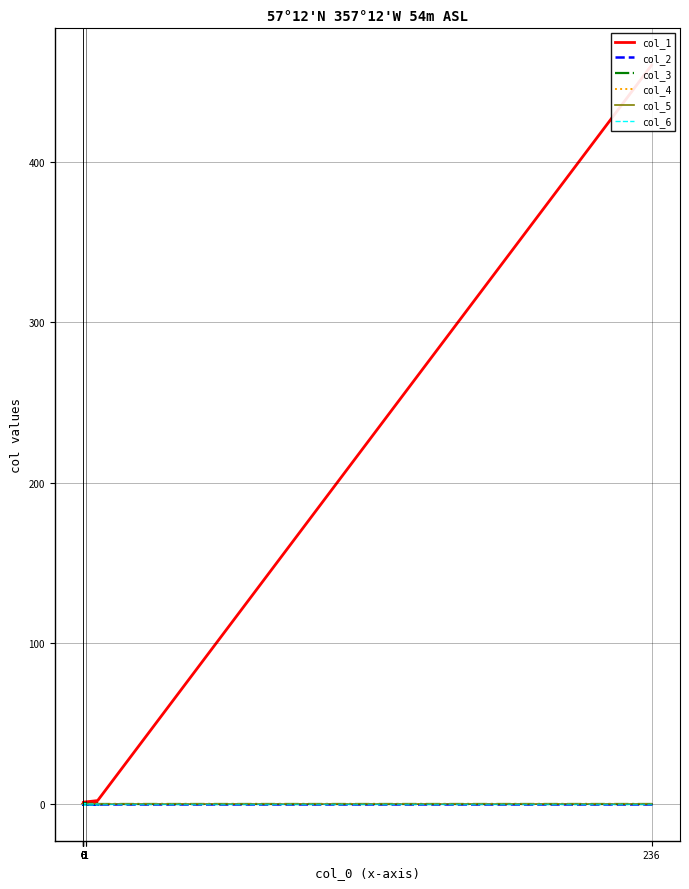

What is the difference between the maximum and minimum values in the col_1 series?

460